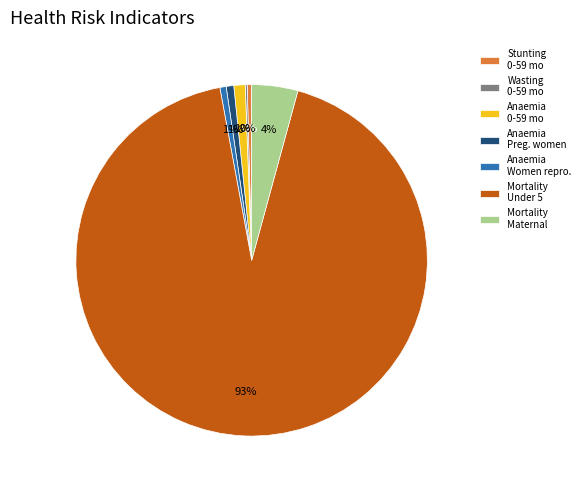

To the nearest percent, what is the difference between the largest and smallest slice percentages?

93%